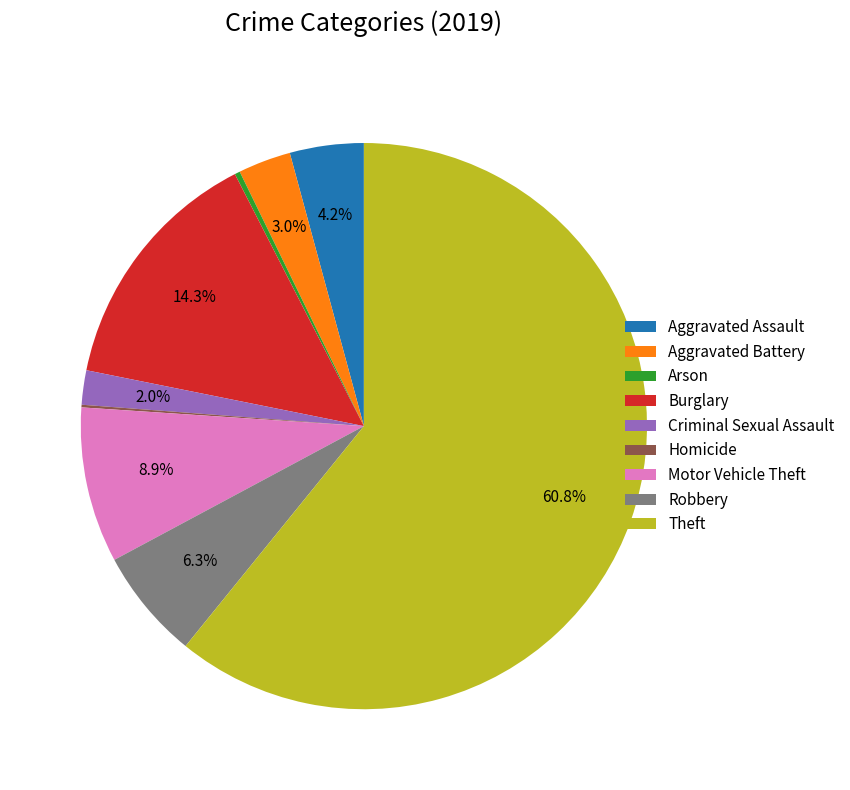

Approximately how many times larger is the value at Robbery compared to Aggravated Battery?

2.1